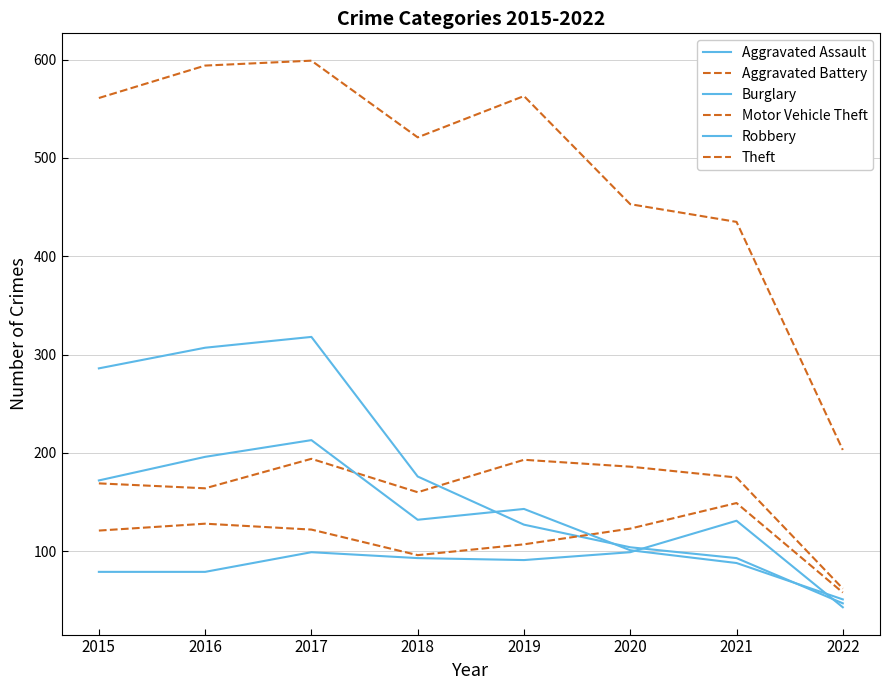

The value of Aggravated Battery at 2018 is 86. True or false?

False